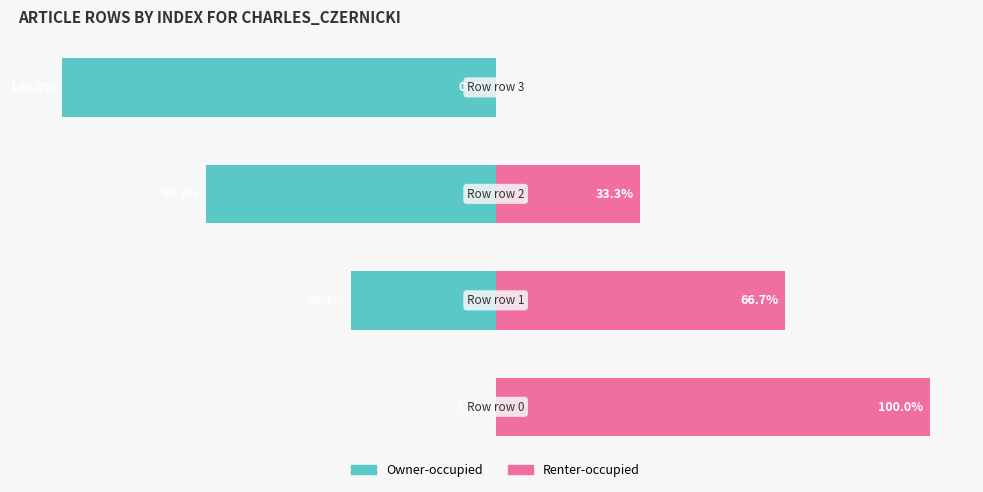

Read the Renter-occupied value at 2.

33.3